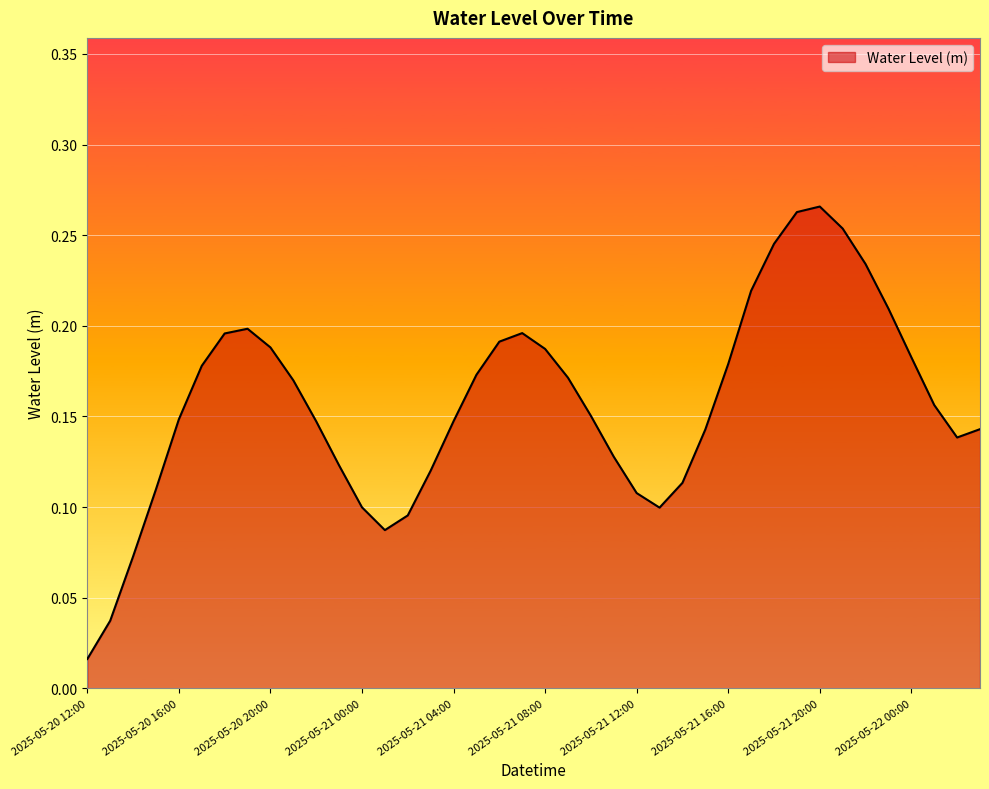

Does the chart display data point markers on the line(s)?

No